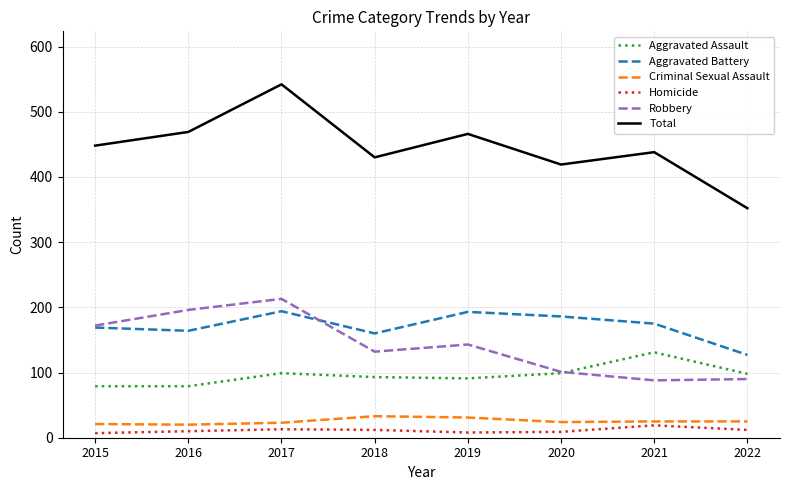

True or false: Aggravated Battery and Total cross at least once.

False